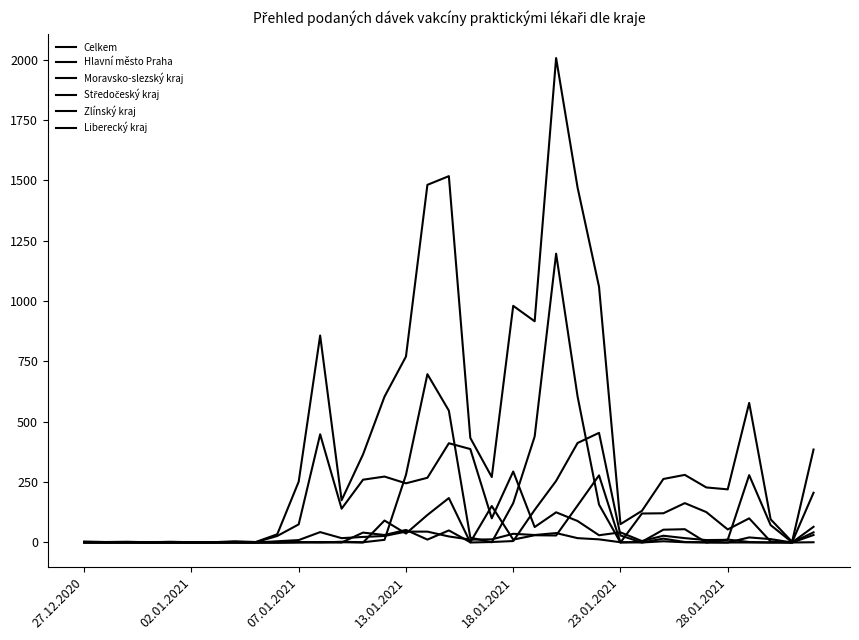

How many lines are shown in the chart?

6